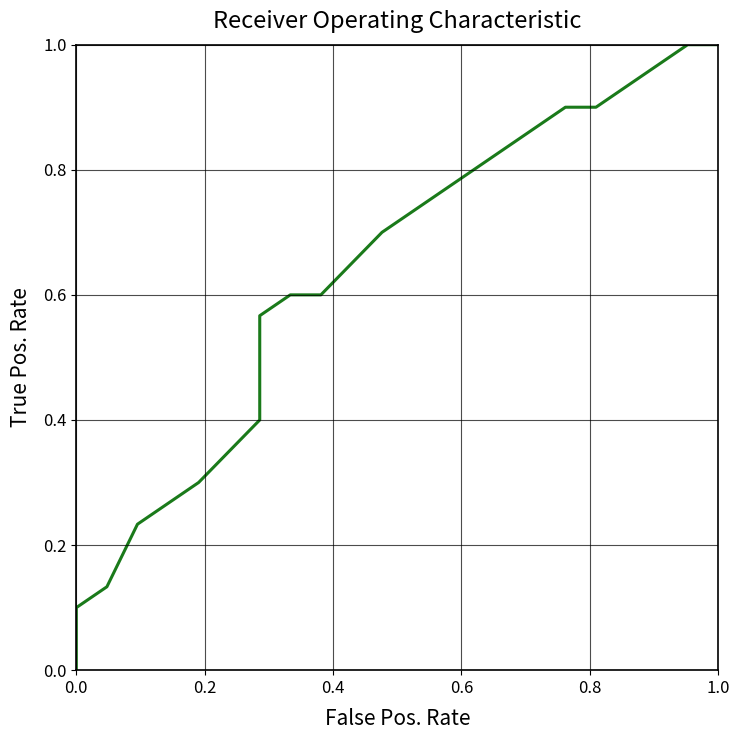

What is the sum of all values?

9.9